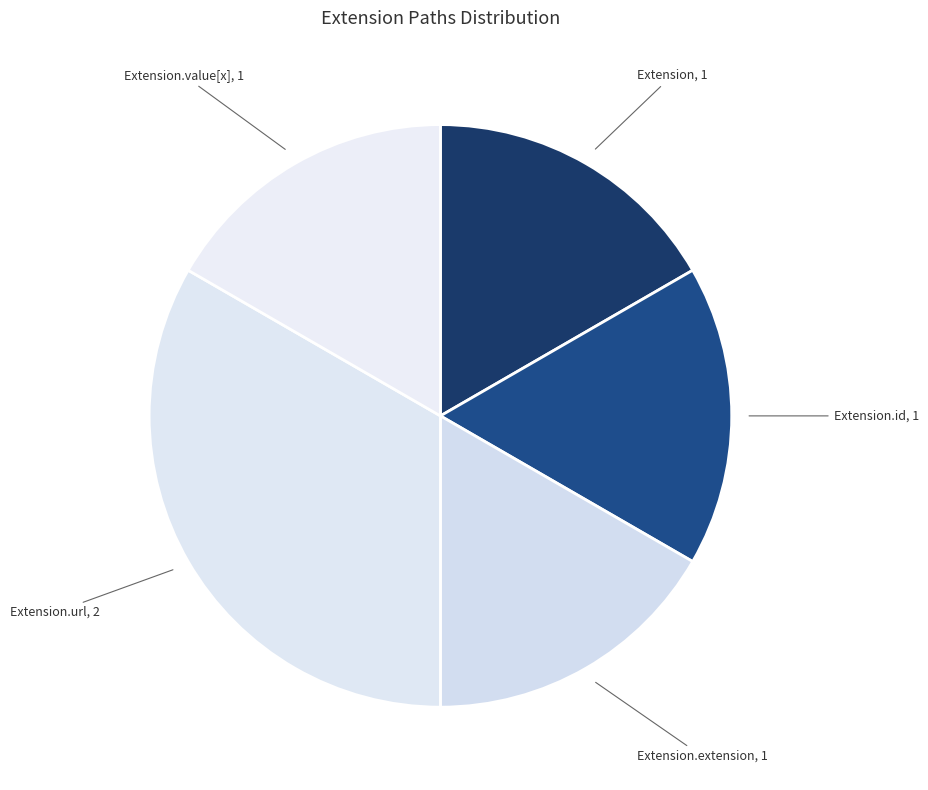

How many slices are in this pie chart?

5